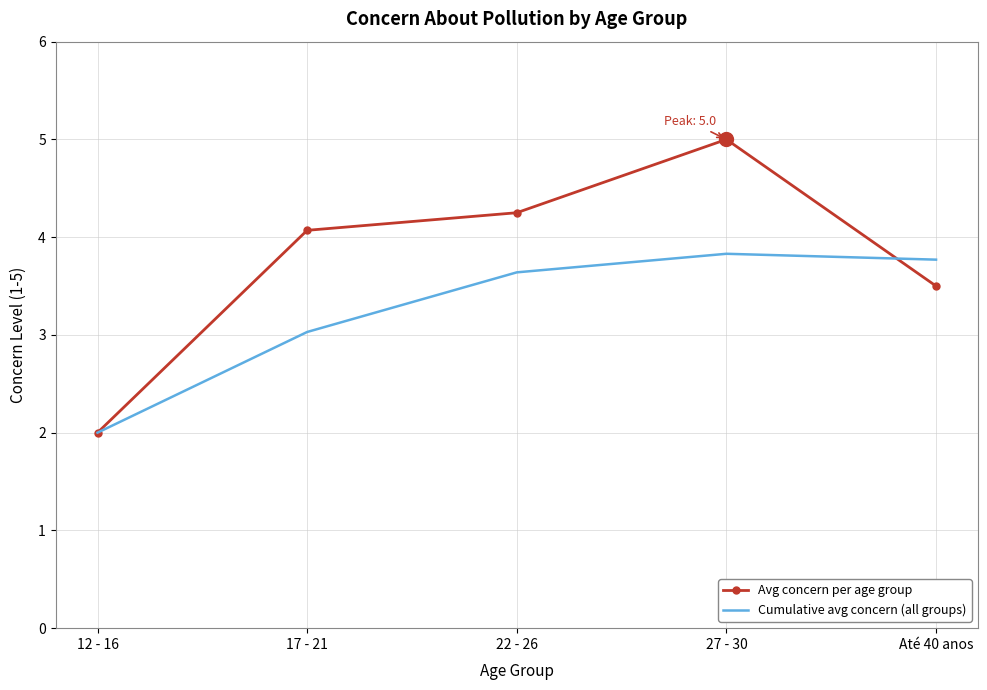

How many interior local peaks does the Cumulative avg concern (all groups) series have?

1